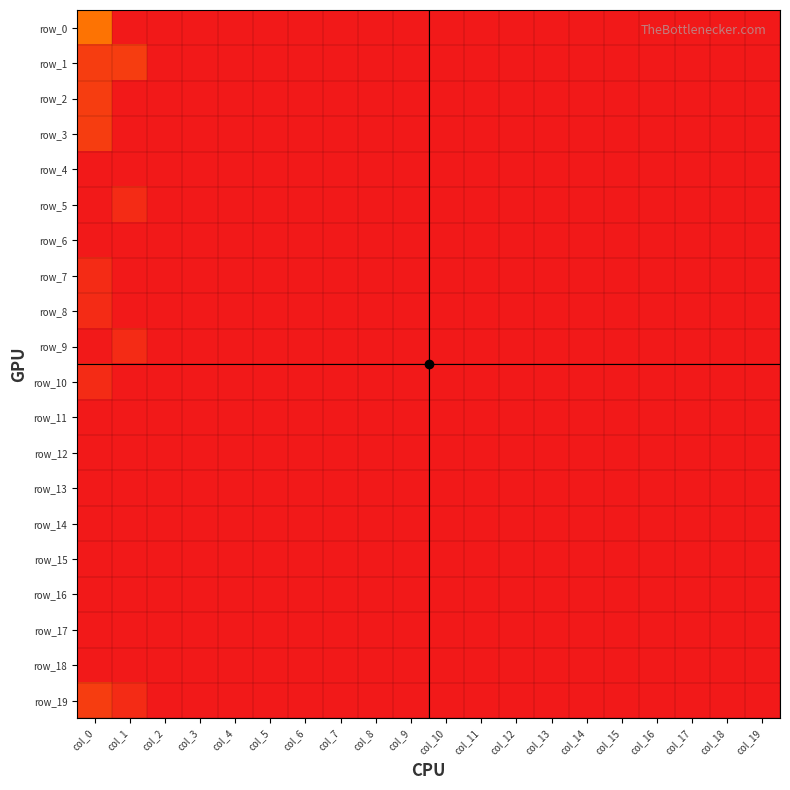

The value of row_13 at col_7 is 0. True or false?

True